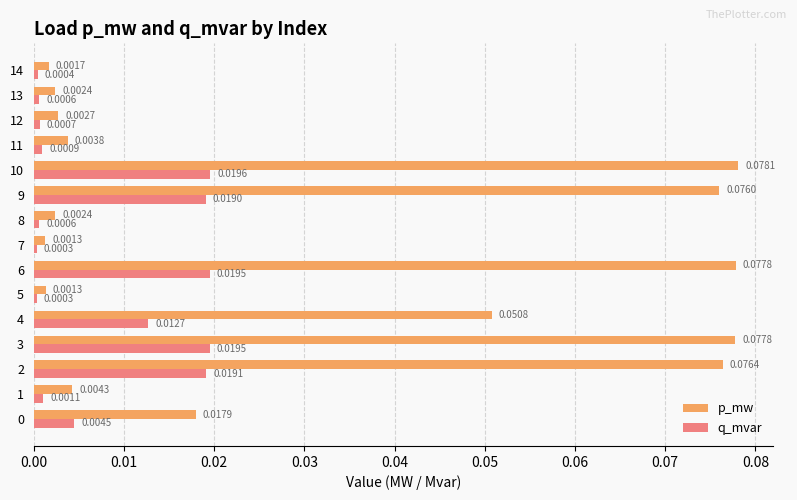

Which label corresponds to the smallest value in the chart?

7